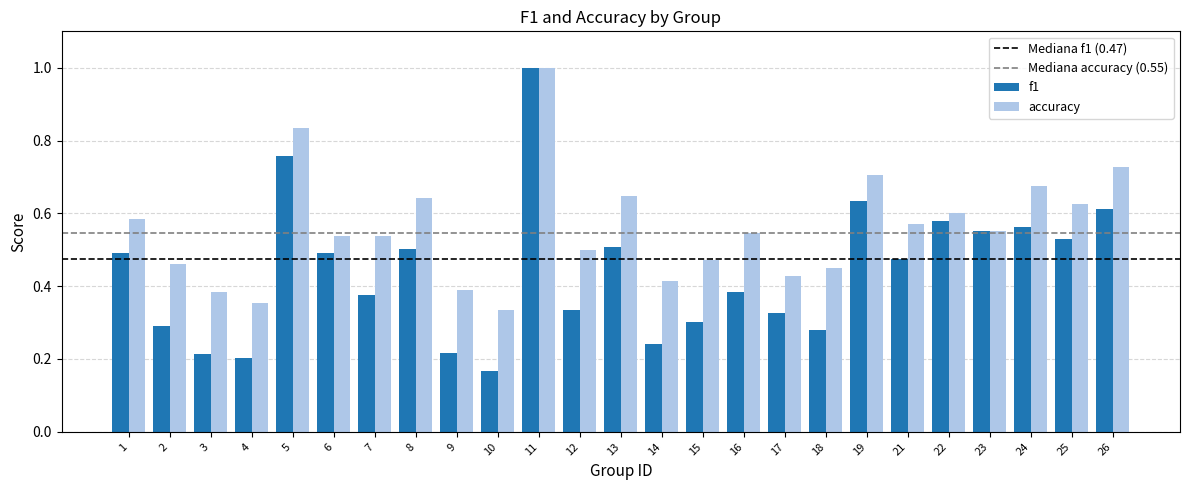

How many groups of bars are there?

25